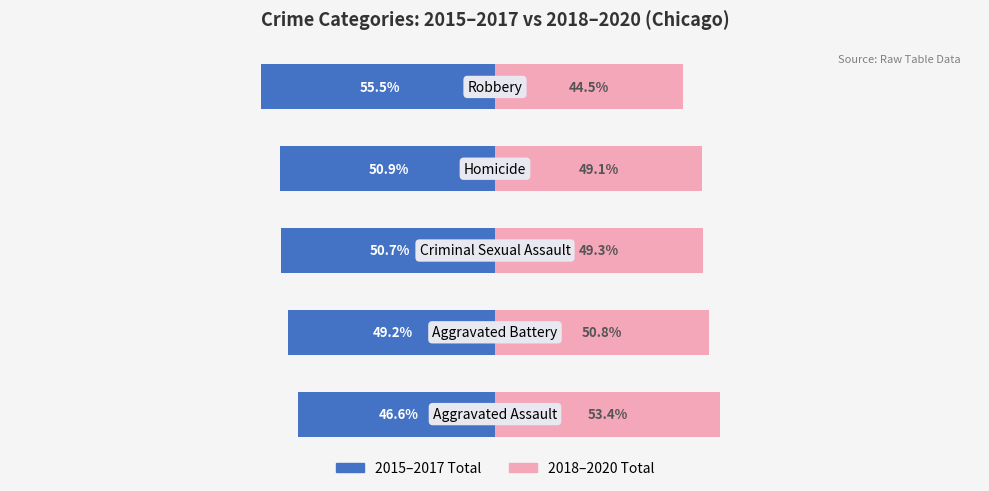

What is the value of the 2018–2020 Total bar at the 3rd from the left?

49.3